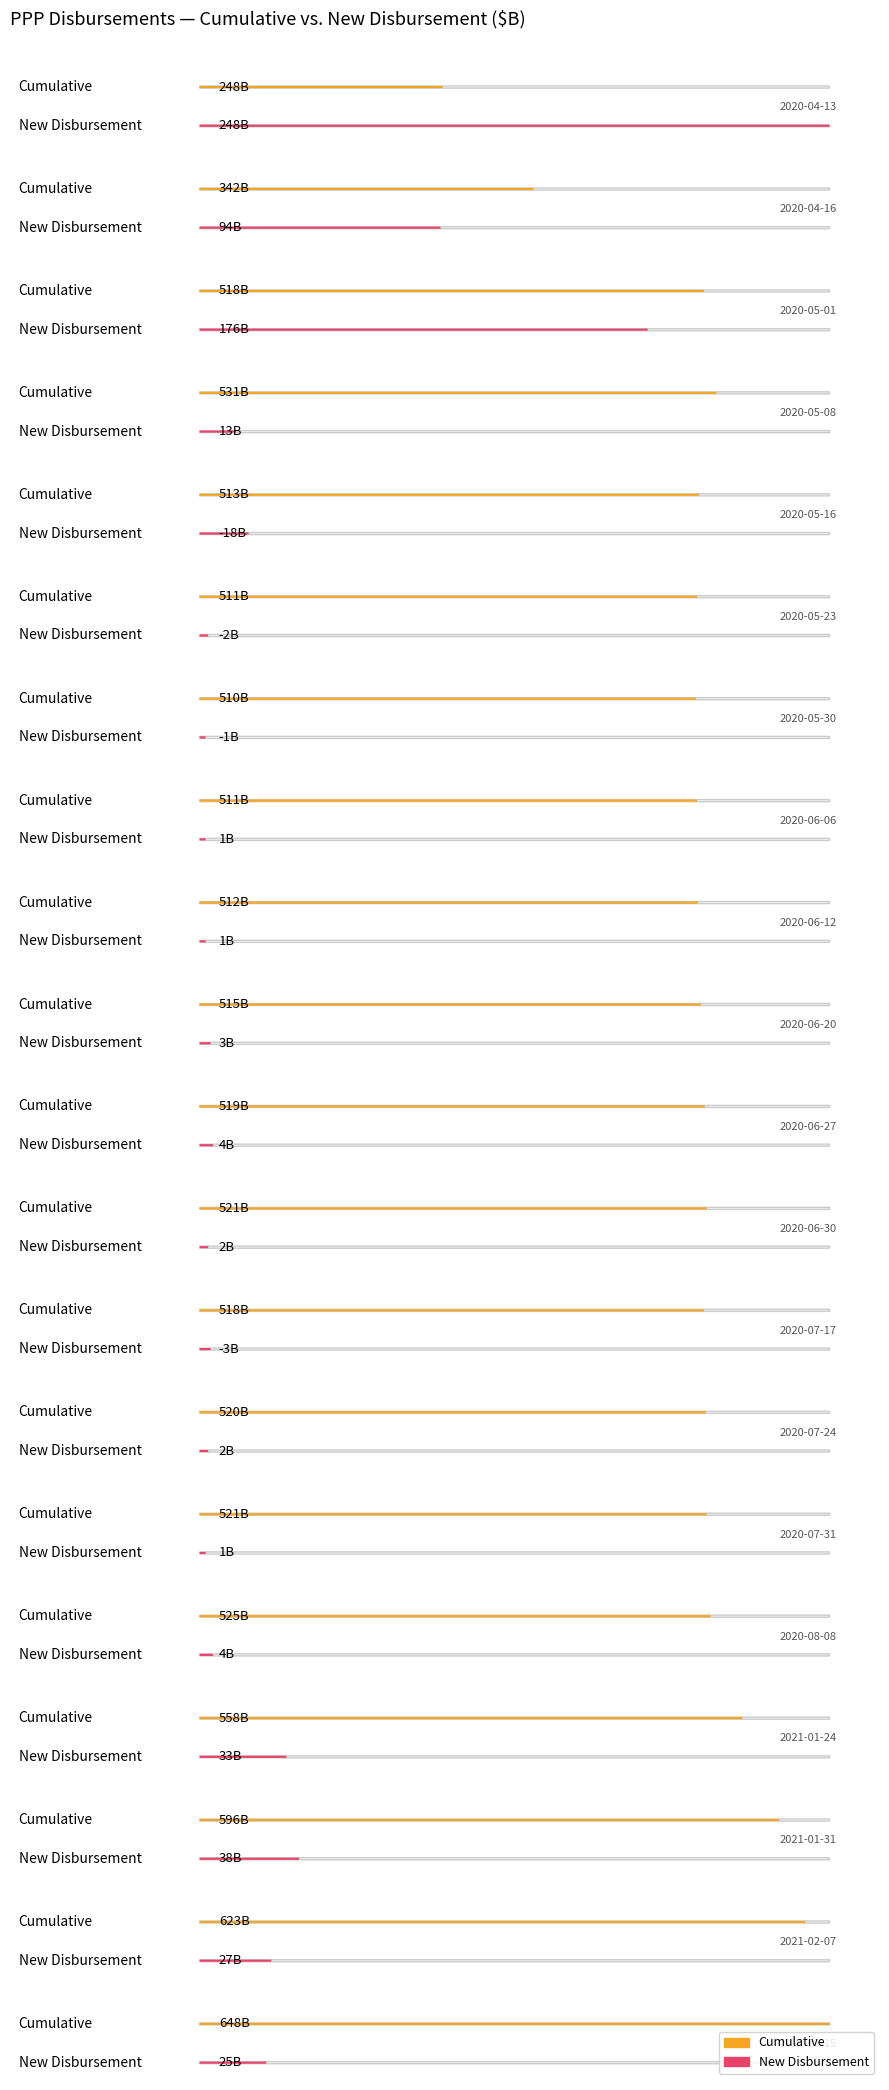

What is the difference between the New Disbursement values at 2020-08-08 and 2020-05-23?

6